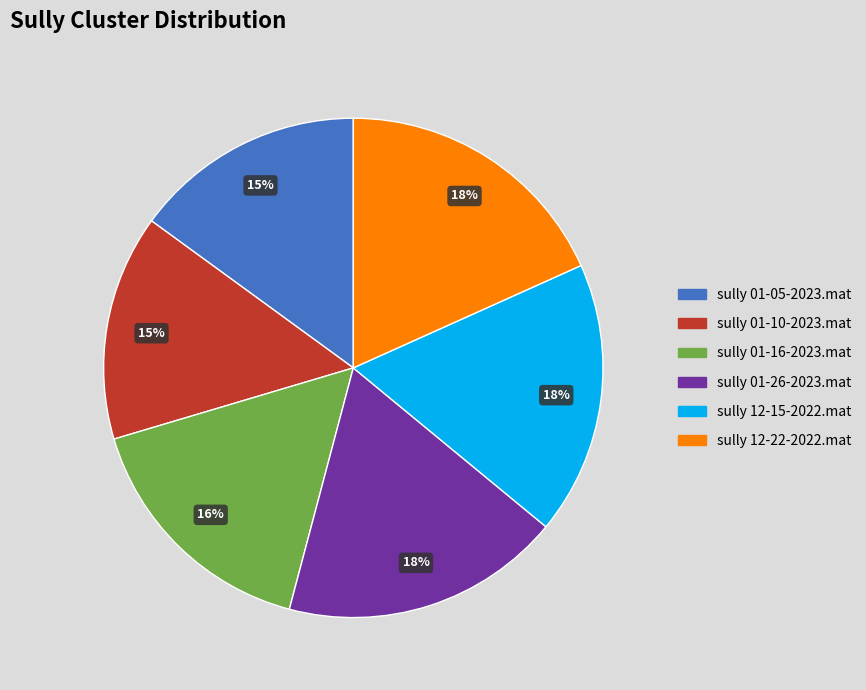

Does any single category account for the majority?

No